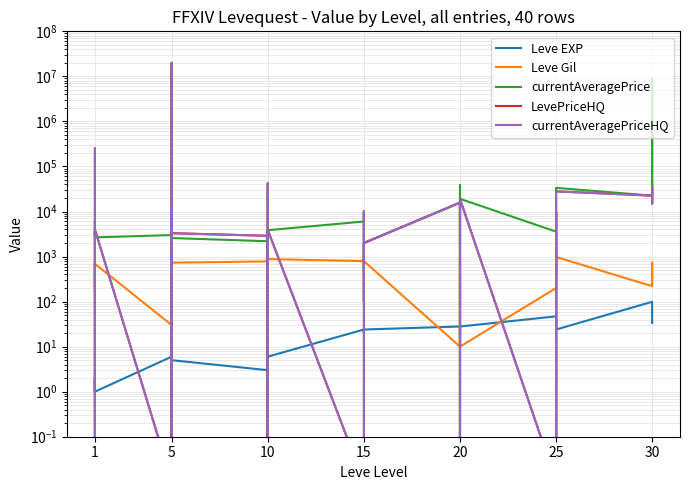

Which series has the widest spread of values?

currentAveragePrice